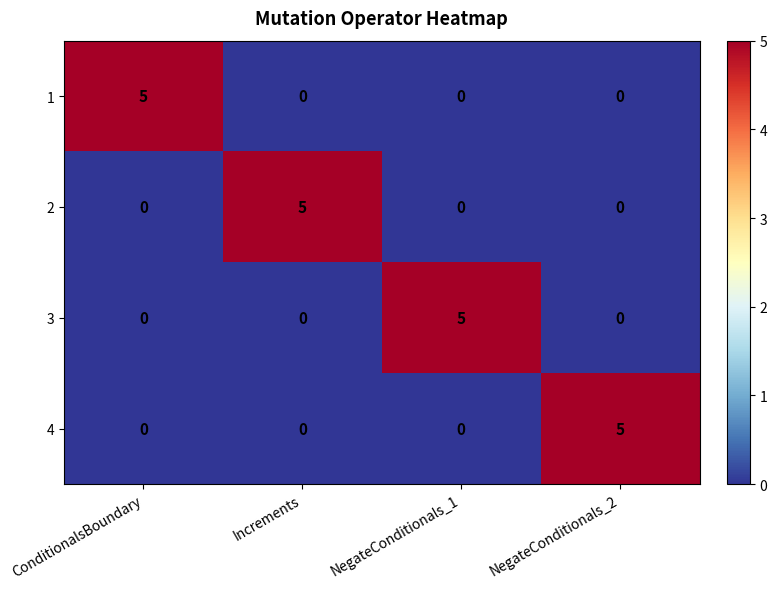

Reading left to right, what are all the values shown in this chart?

1: ConditionalsBoundary=5	Increments=0	NegateConditionals_1=0	NegateConditionals_2=0
2: ConditionalsBoundary=0	Increments=5	NegateConditionals_1=0	NegateConditionals_2=0
3: ConditionalsBoundary=0	Increments=0	NegateConditionals_1=5	NegateConditionals_2=0
4: ConditionalsBoundary=0	Increments=0	NegateConditionals_1=0	NegateConditionals_2=5